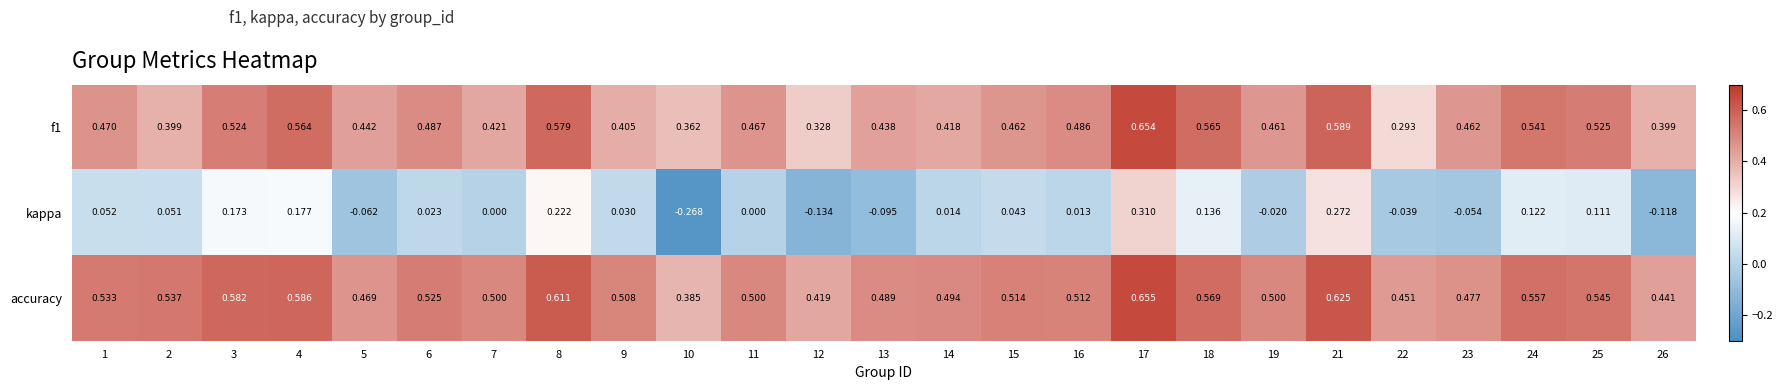

Is the value of accuracy at 14 greater than the value of f1 at 7?

Yes